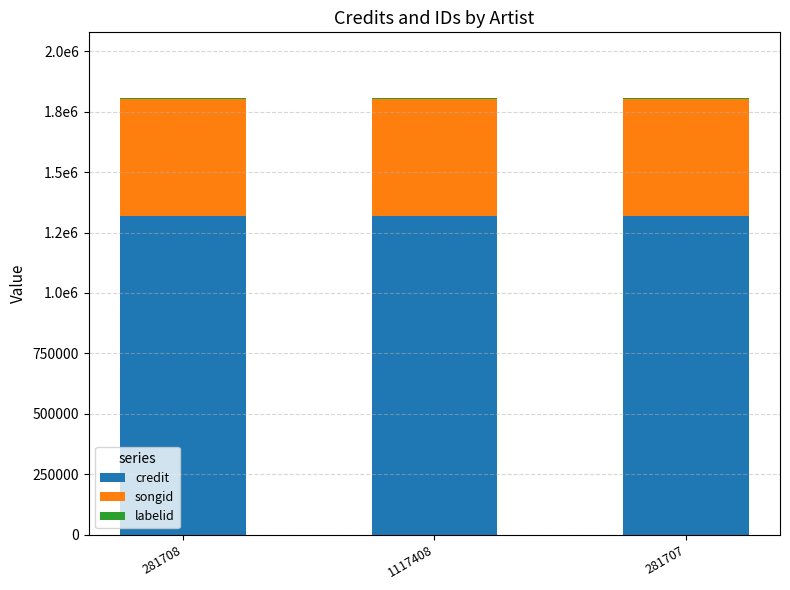

Are the bars grouped side by side (vs. stacked)?

No